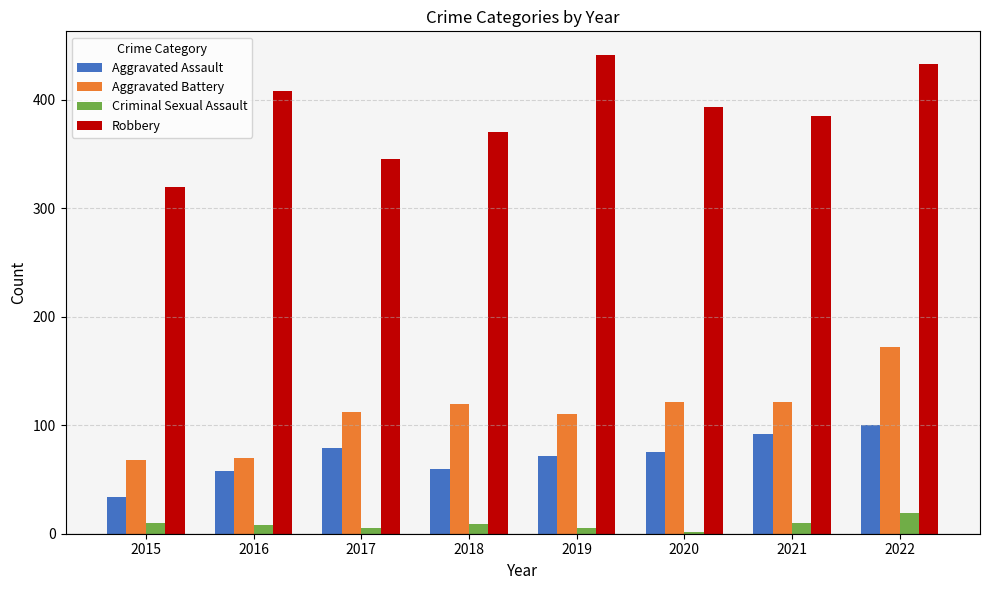

What is the difference between the maximum and minimum values in the Robbery series?

121